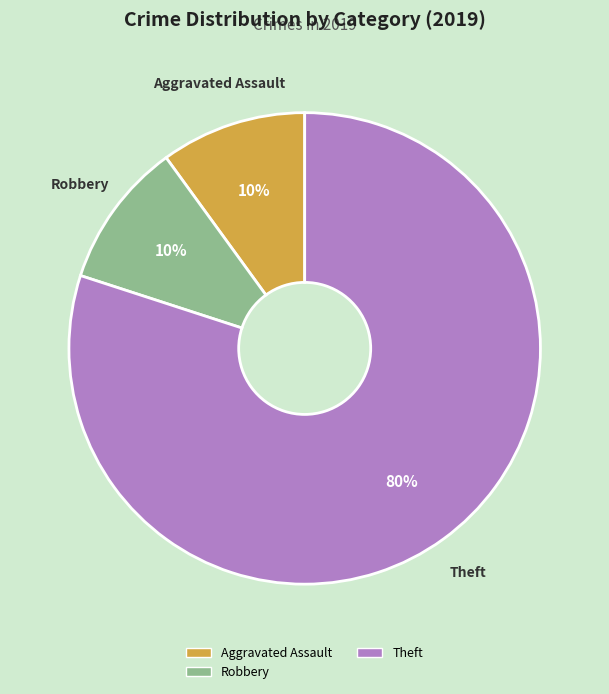

How many slices are in this pie chart?

3